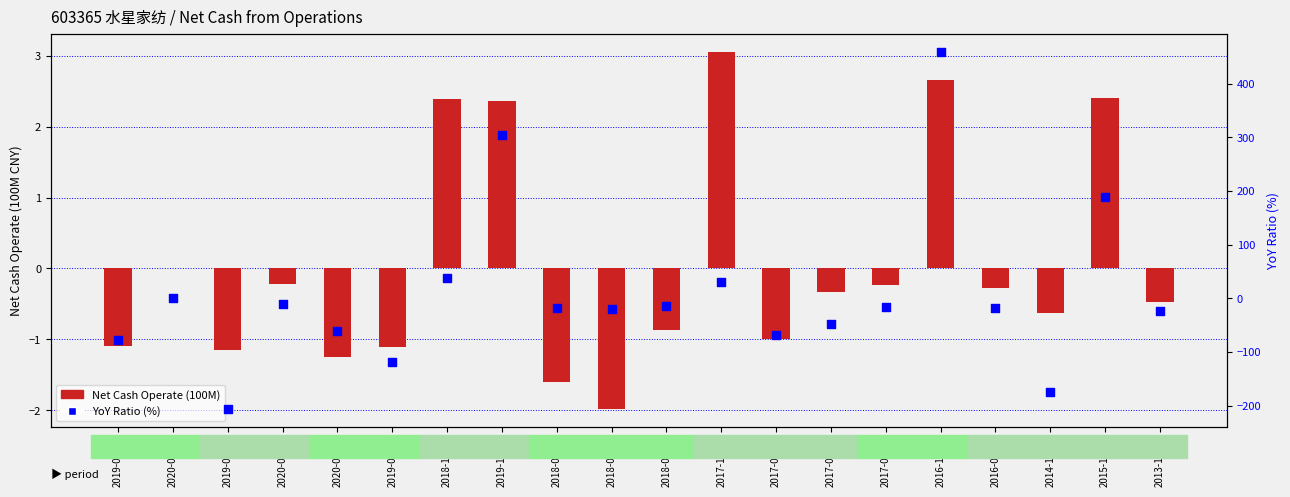

Which series reaches the minimum Y coordinate?

YoY Ratio (%)